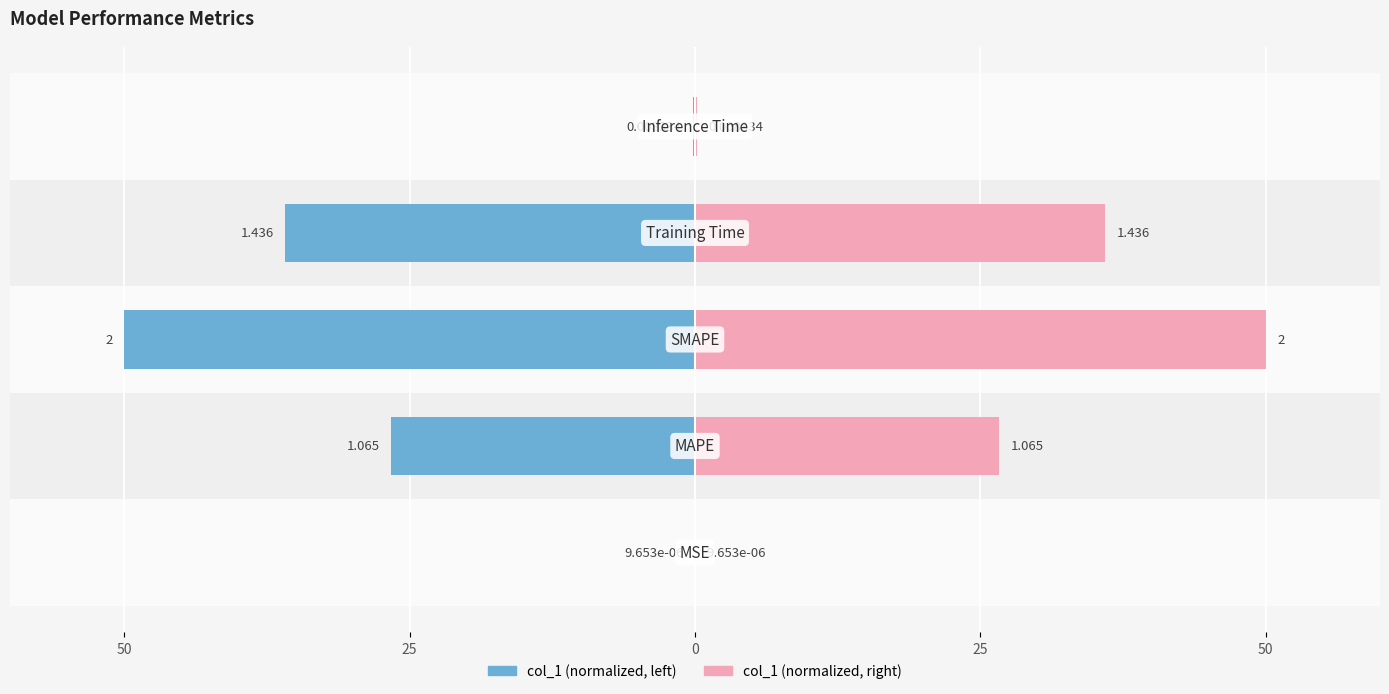

How many values in the col_1 (left) series are below -26?

3